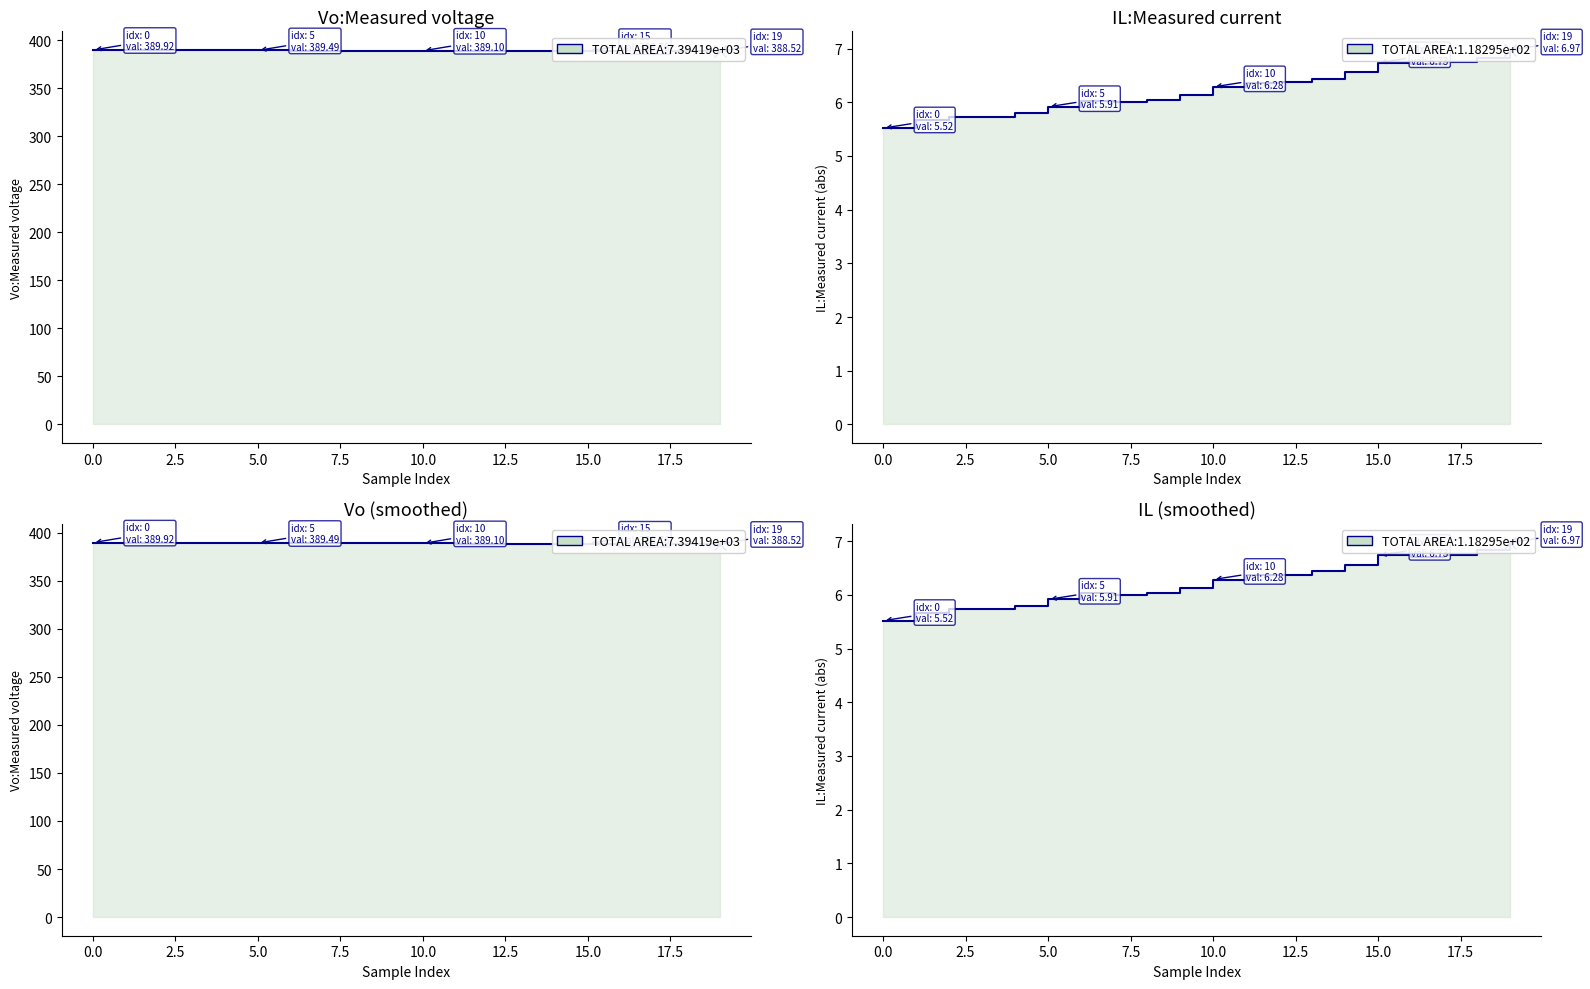

What is the sum of all values?

7783.4